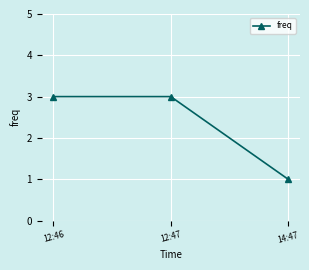

What is the sum of the values at 14:47 and 12:46?

4